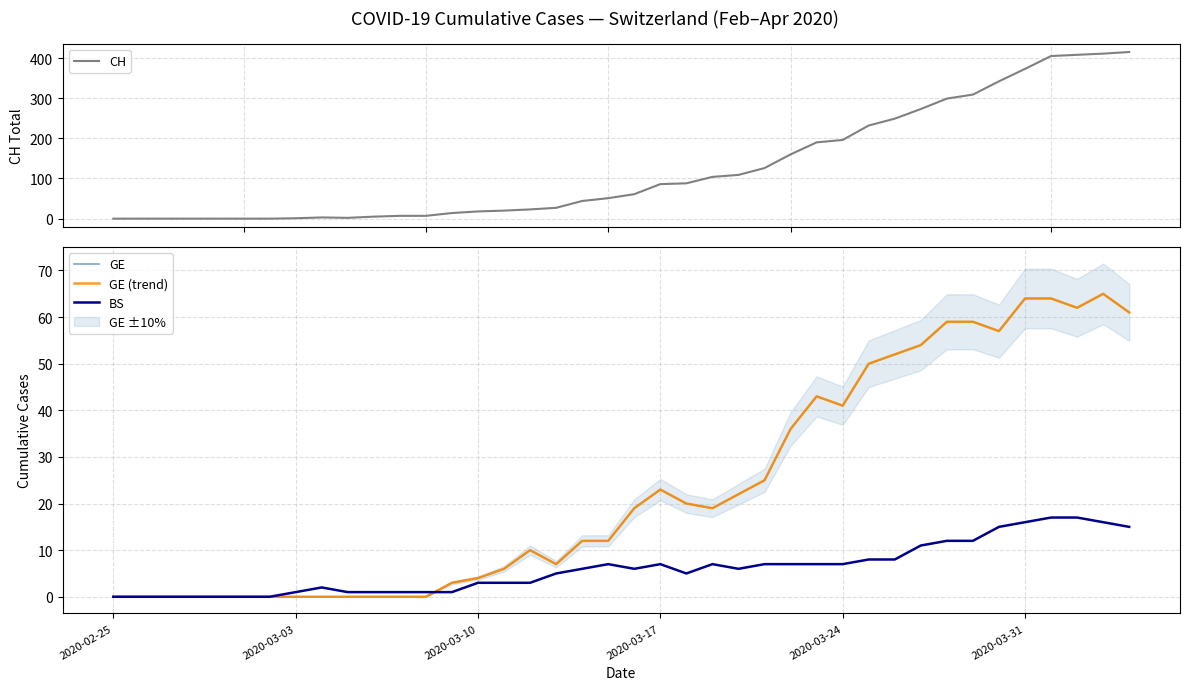

Reading right to left, extract all data points from this chart.

CH: 415	411	408	405	373	342	309	299	273	249	232	196	190	160	126	109	104	88	86	61	51	44	27	23	20	18	14	7	7	5	2	3	1	0	0	0	0	0	0	0
GE: 61	65	62	64	64	57	59	59	54	52	50	41	43	36	25	22	19	20	23	19	12	12	7	10	6	4	3	0	0	0	0	0	0	0	0	0	0	0	0	0
GE (trend): 61	65	62	64	64	57	59	59	54	52	50	41	43	36	25	22	19	20	23	19	12	12	7	10	6	4	3	0	0	0	0	0	0	0	0	0	0	0	0	0
BS: 15	16	17	17	16	15	12	12	11	8	8	7	7	7	7	6	7	5	7	6	7	6	5	3	3	3	1	1	1	1	1	2	1	0	0	0	0	0	0	0